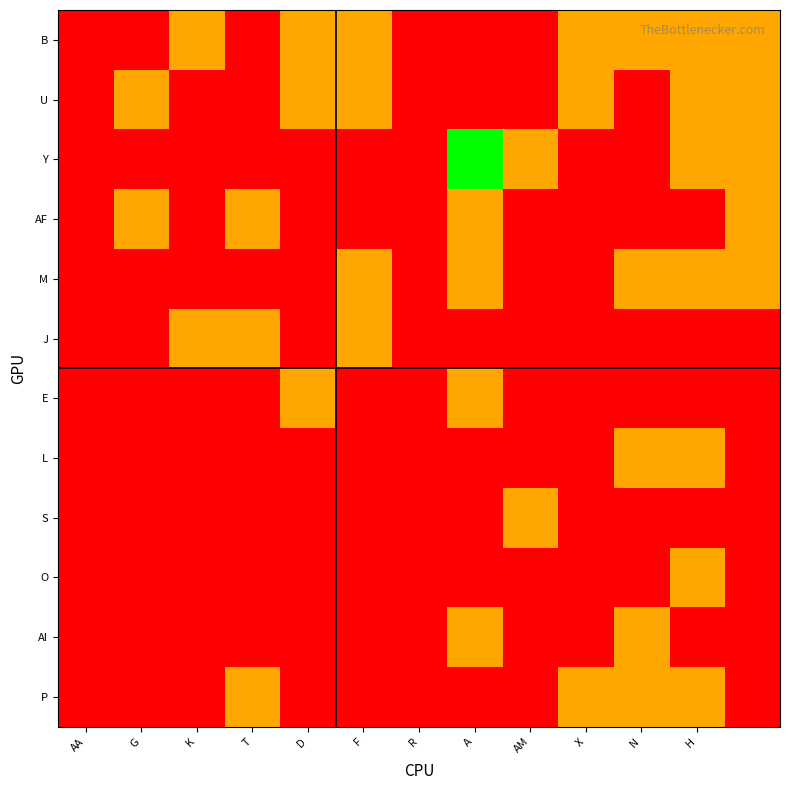

How many distinct data groups are displayed?

12